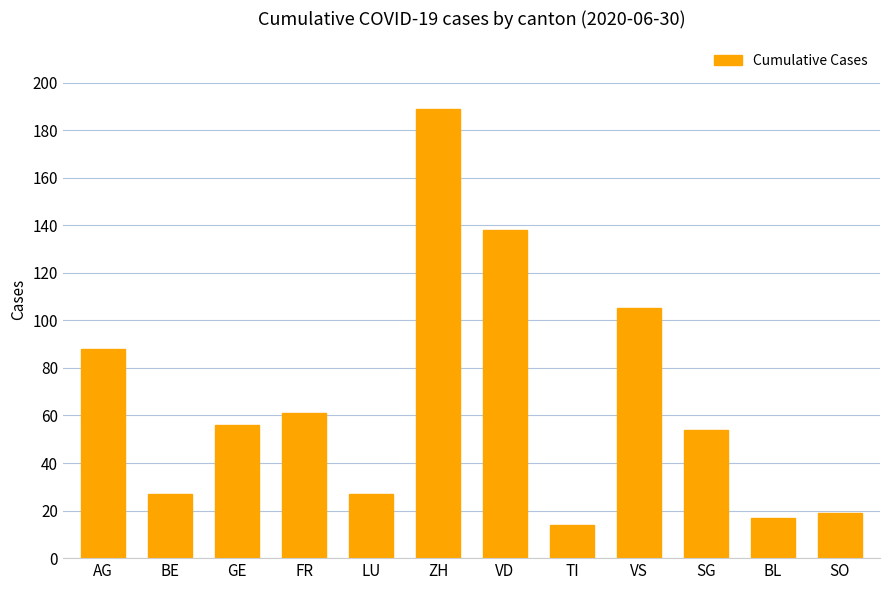

What is the change in value from TI to SO?

+5